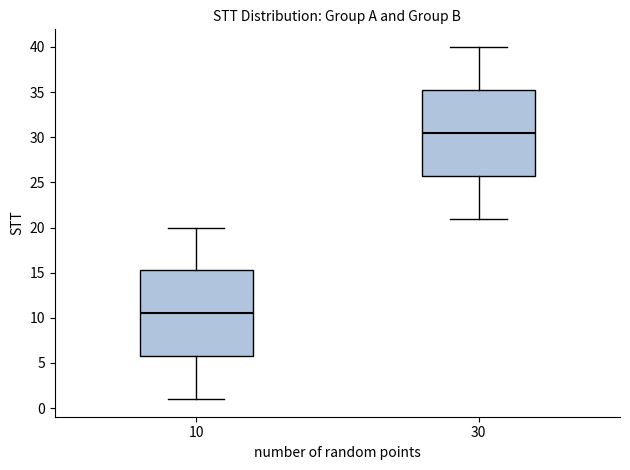

Reading left to right, transcribe this box plot: for each box, give where its median line is, the range the box spans, and where its two whiskers end, as read against the y-axis. The values are not printed on the chart, so give them approximately, as read against the axis.

10: median 10.5, box 6.0 to 15.5, whiskers 1.0 to 20.0
30: median 30.5, box 26.0 to 35.5, whiskers 21.0 to 40.0